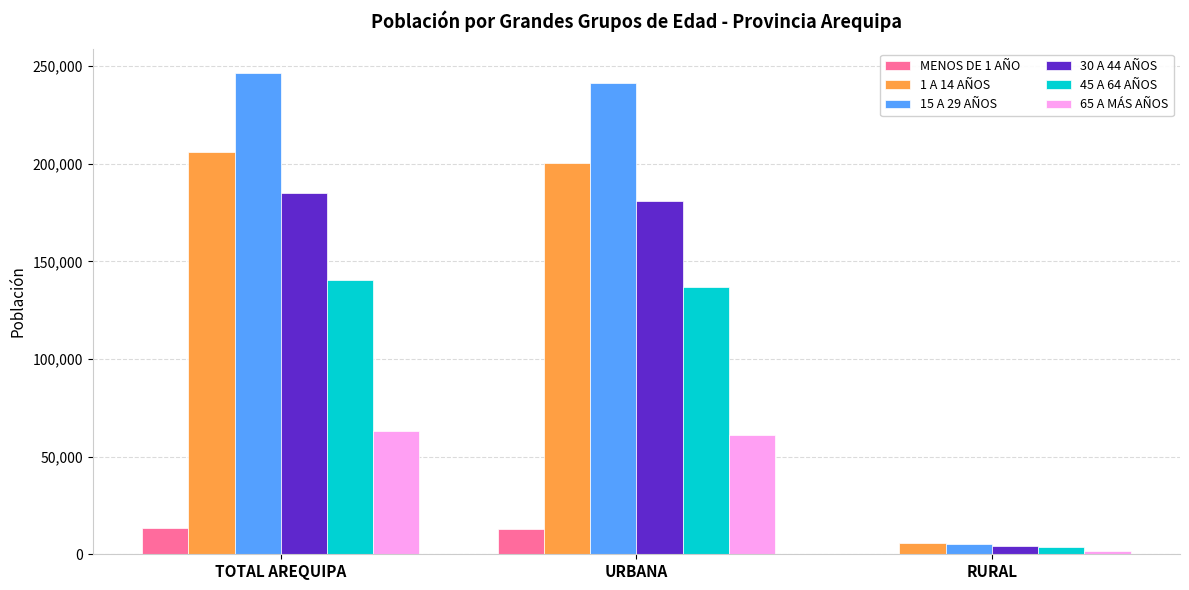

Between TOTAL AREQUIPA and RURAL, which series saw the biggest shift?

15 A 29 AÑOS